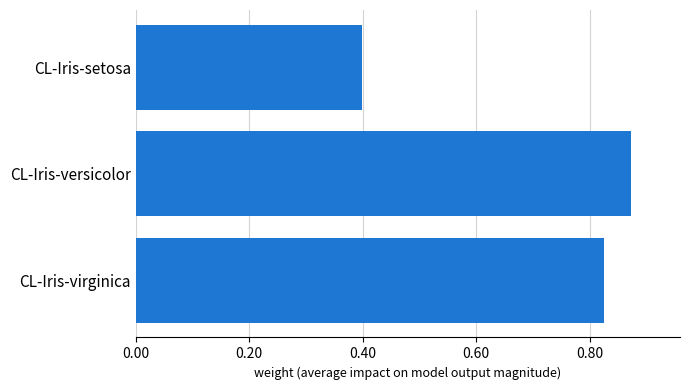

The chart shows a value of 0.4 at CL-Iris-setosa. True or false?

True